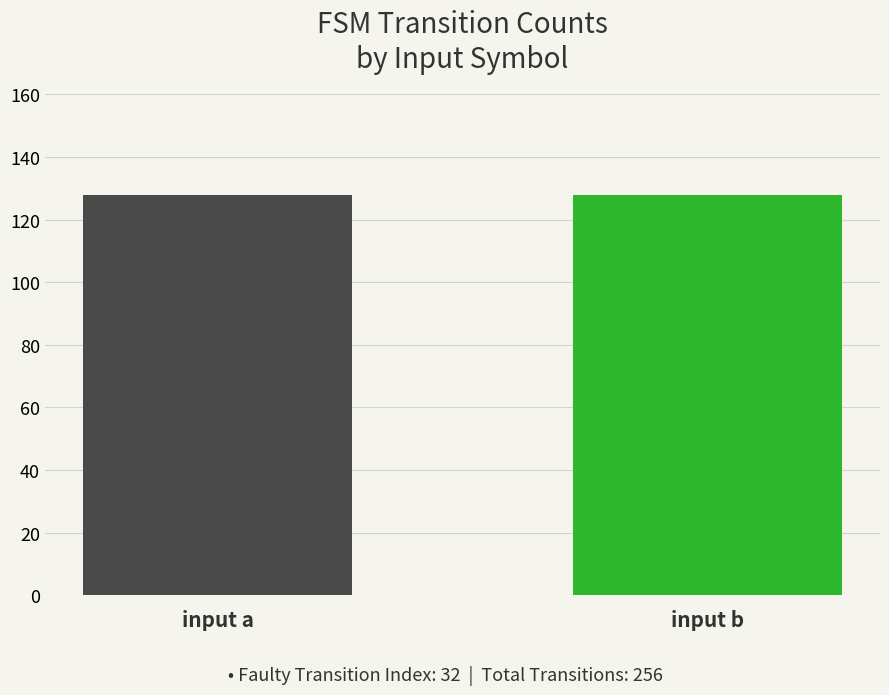

List the labels in order of value, largest first.

input_symbol: b, input_symbol: a